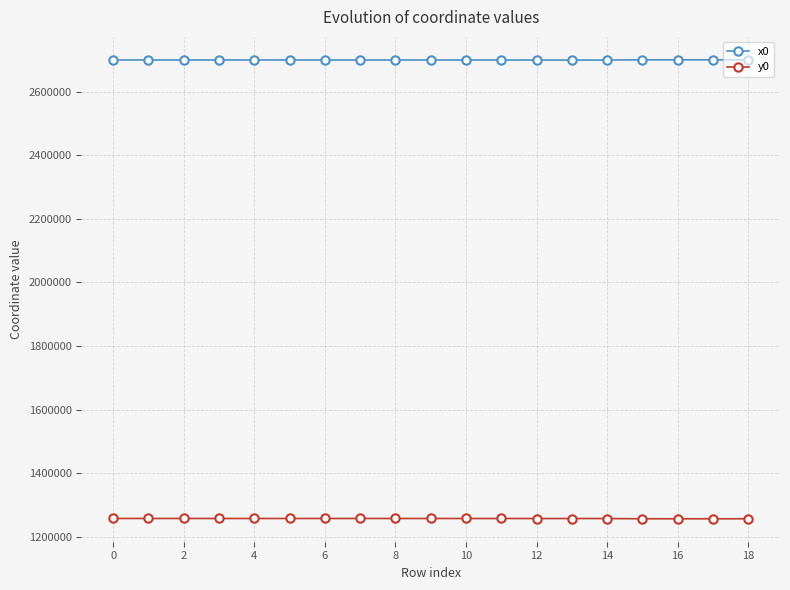

What is the value of the x0 point at the 16th from the left?

2699851.5